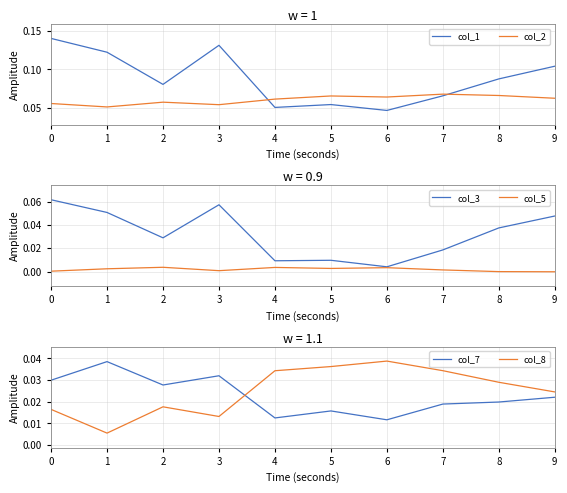

What are all the series names shown in the legend?

col_1, col_2, col_3, col_5, col_7, col_8